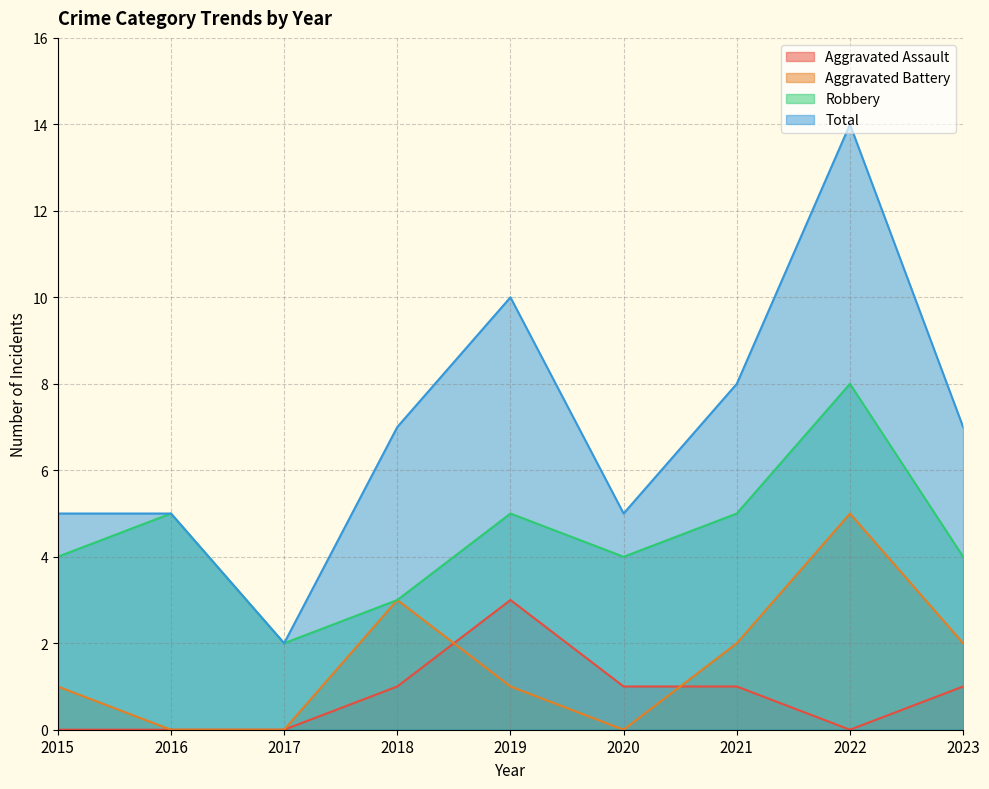

True or false: Total has a value of 10 at 2019.

True